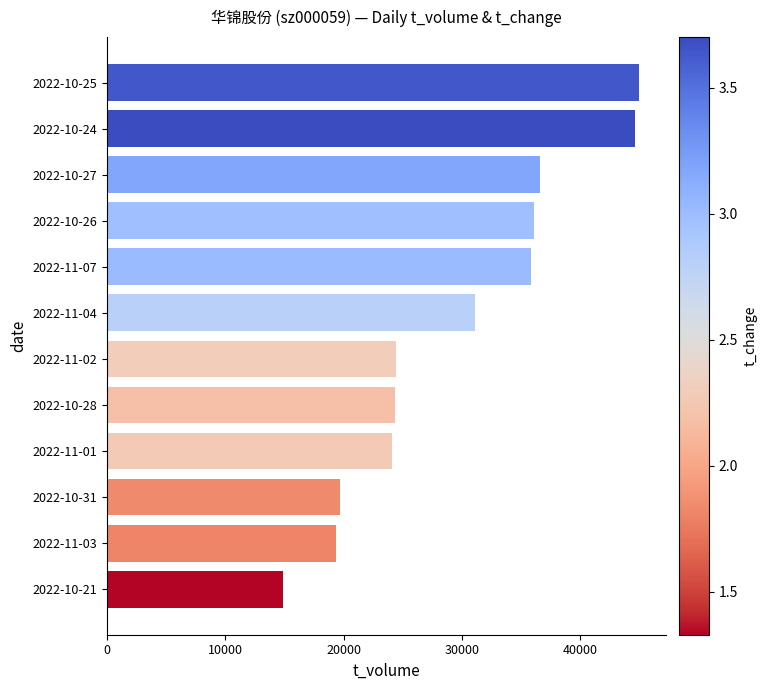

What is the ratio of the value at 2022-10-24 to the value at 2022-10-31?

2.3